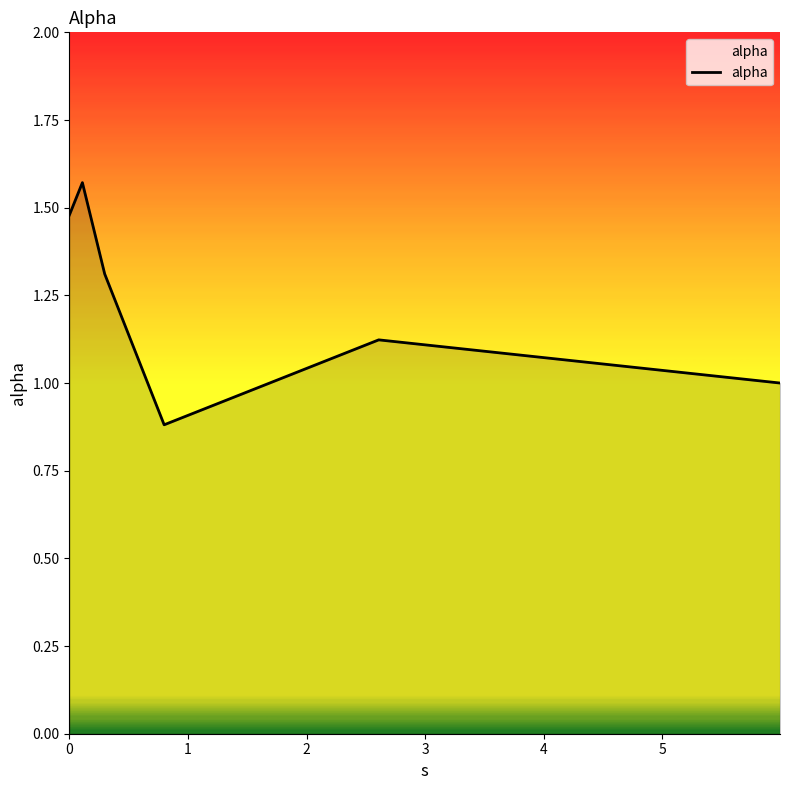

What is the difference between the maximum and minimum values?

0.7